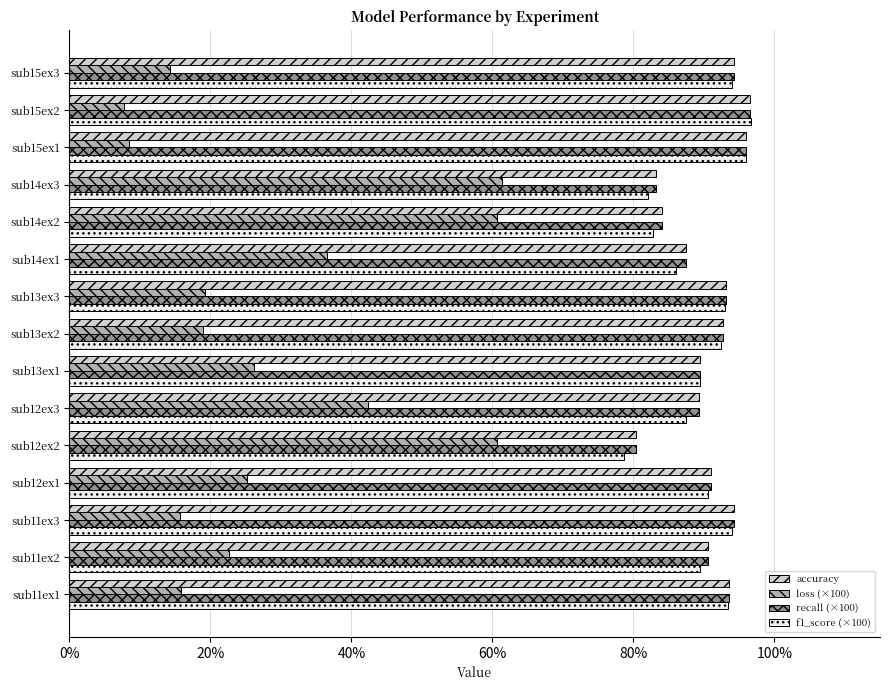

Which series changed the most between sub12ex3 and sub14ex2?

loss (×100)